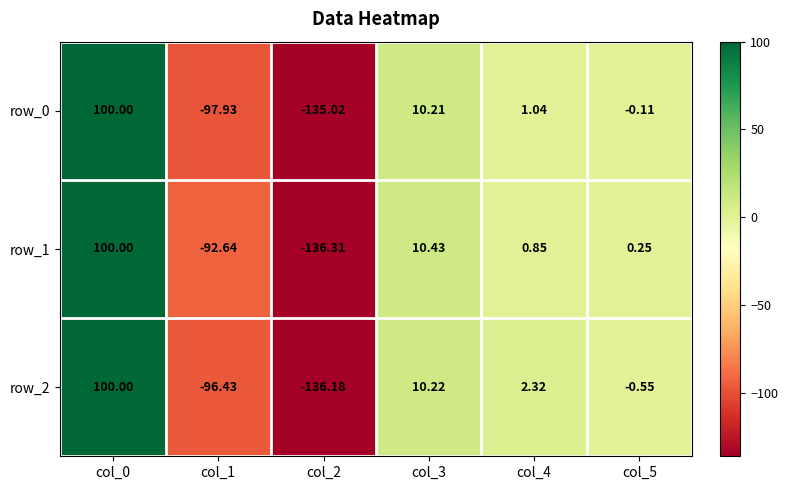

Is the value of row_0 at col_3 greater than the value of row_1 at col_4?

Yes